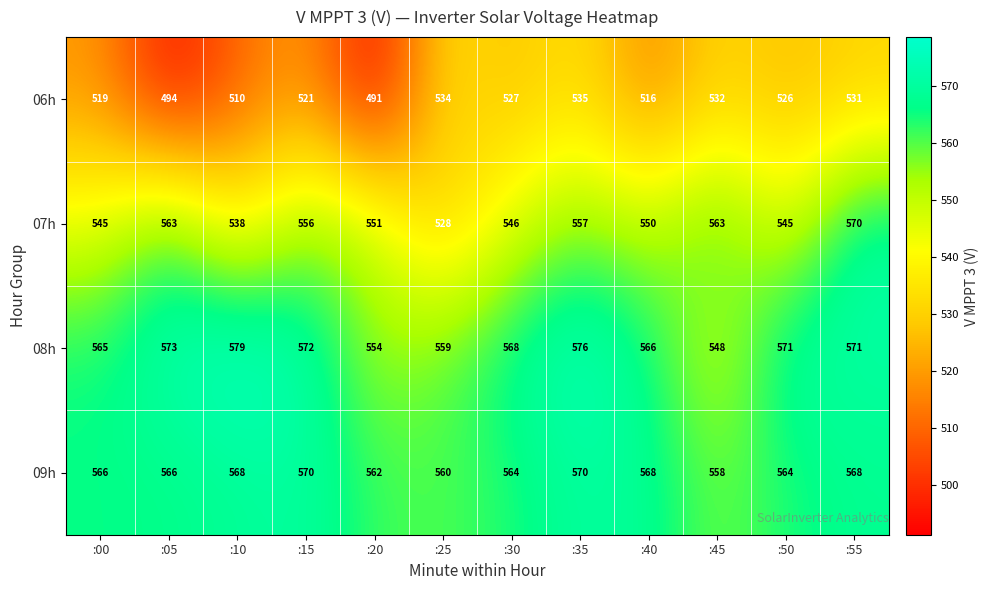

What is the minimum value for 08h?

548